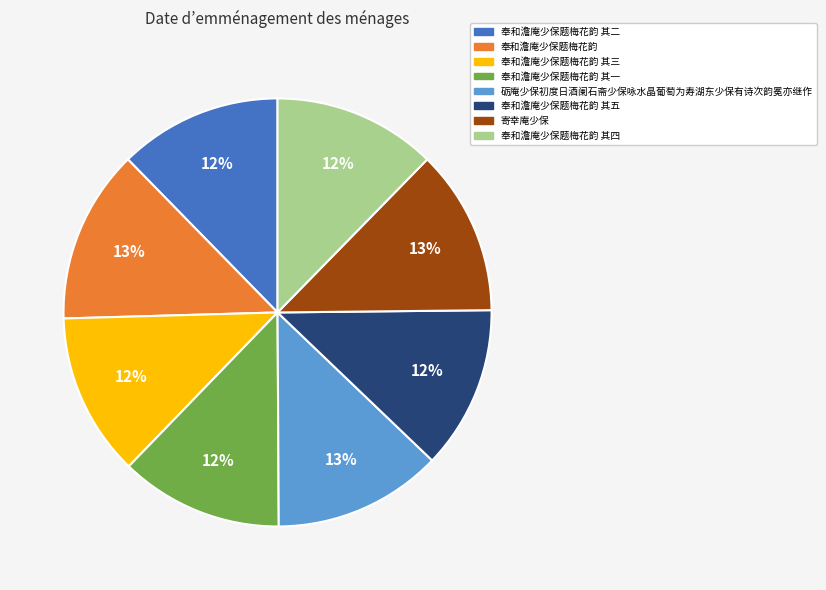

Does 奉和澹庵少保题梅花韵 其一 represent more than half of the total?

No